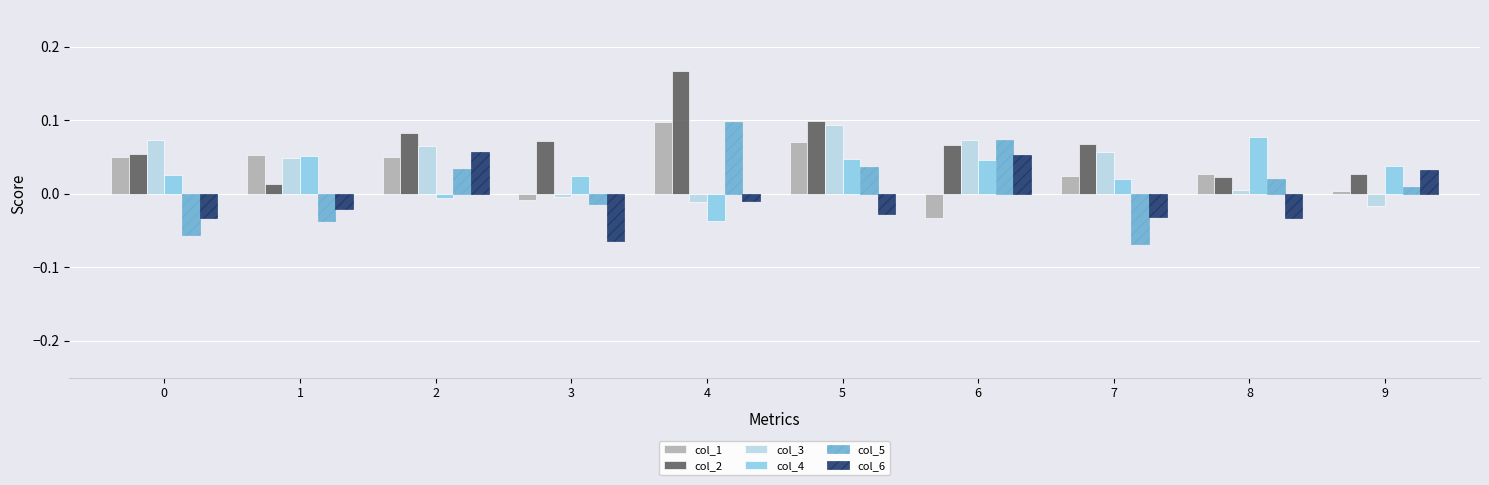

How many distinct data groups are displayed?

6